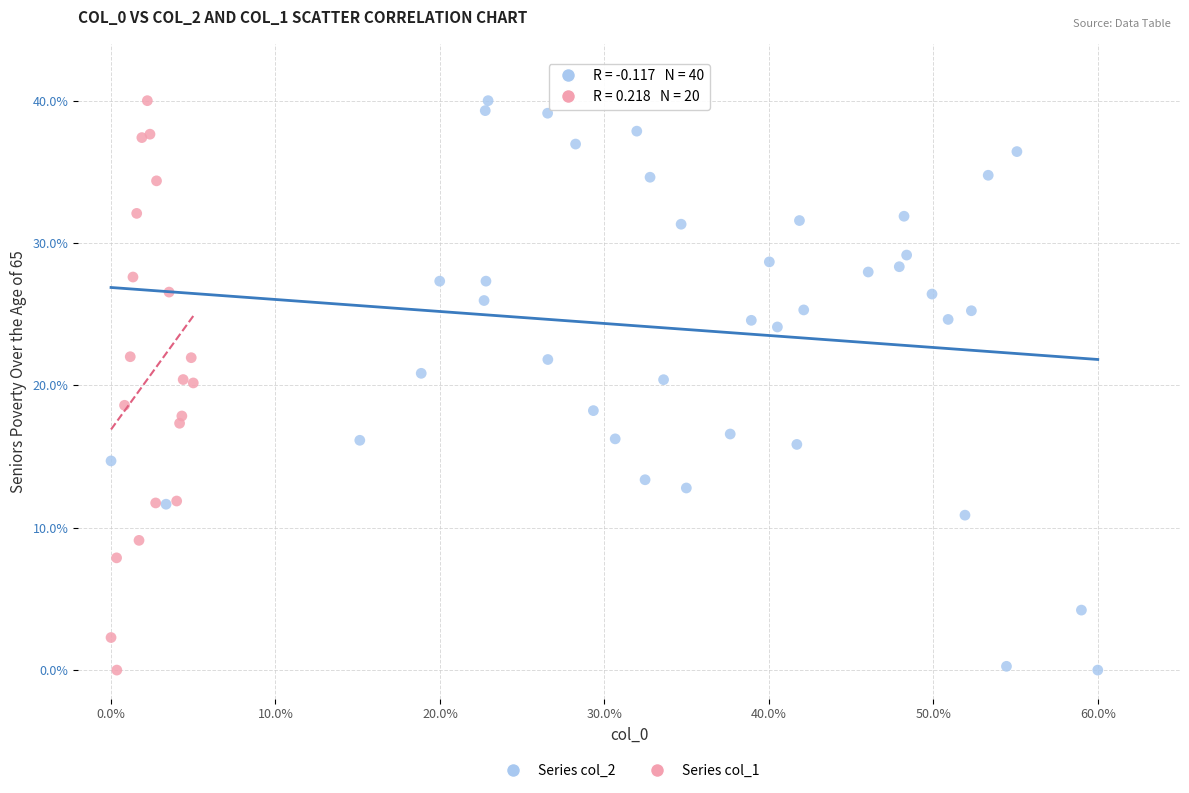

What are all the series names shown in the legend?

Series col_2, Series col_1